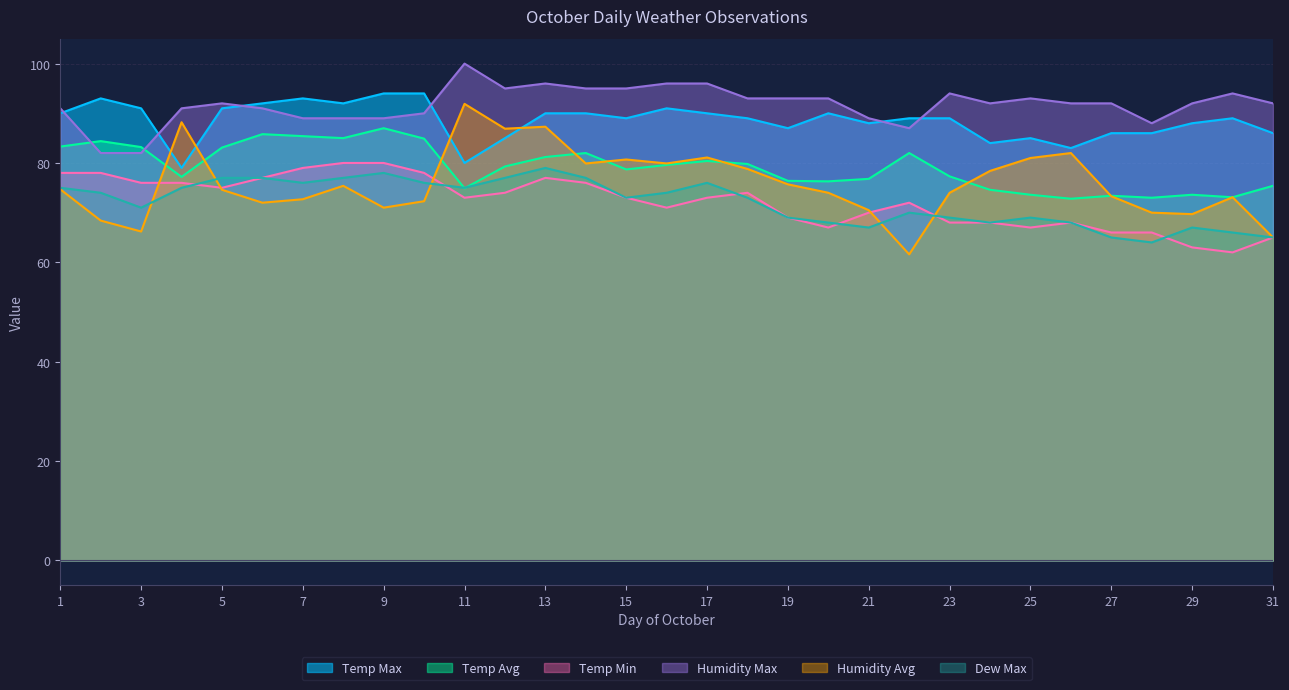

Which category has the lowest value in the Temp Max series?

4